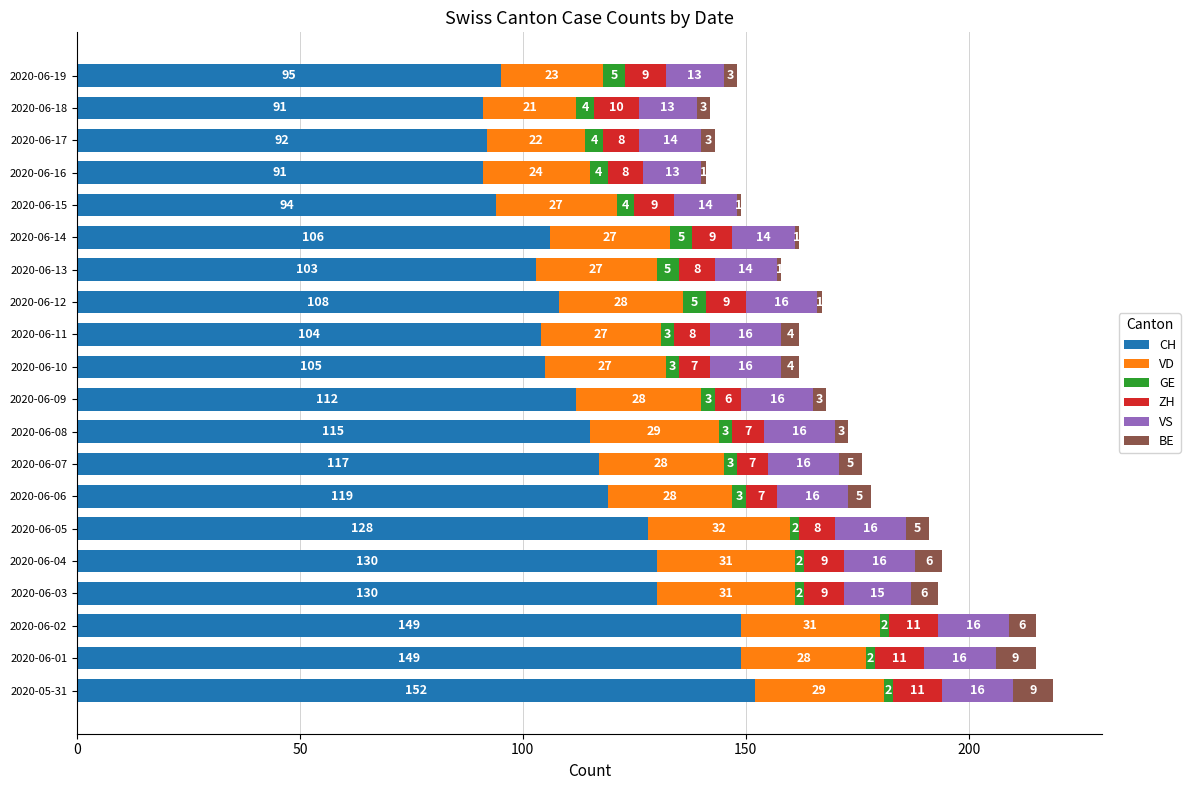

At which label is CH closest to 121?

2020-06-06